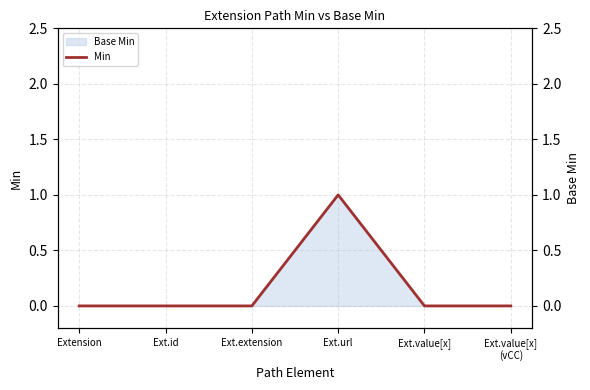

Which series changed the most between Extension and Ext.value[x]
(vCC)?

Min